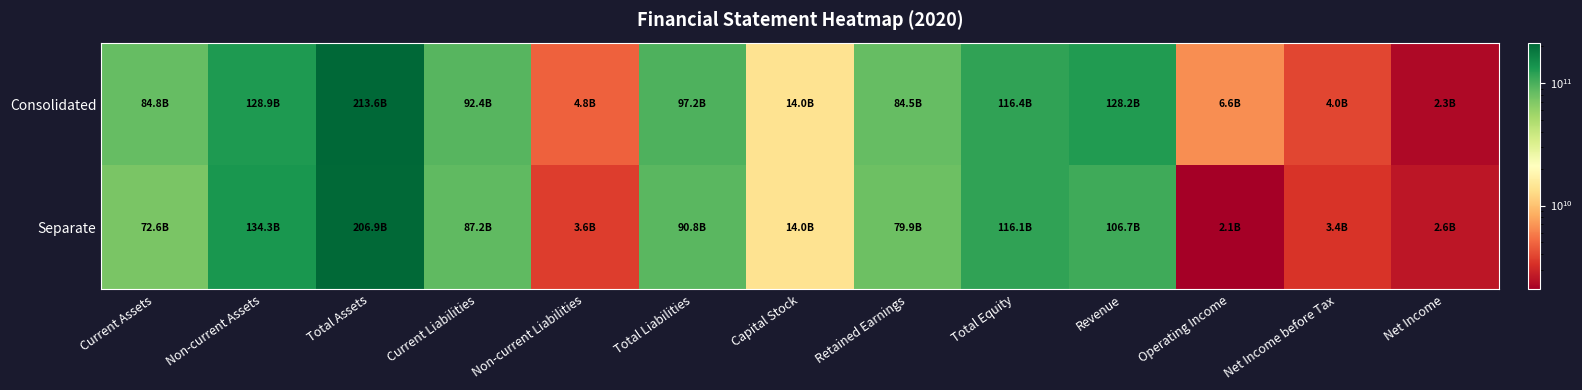

At which category is the sum across all series the highest?

Total Assets